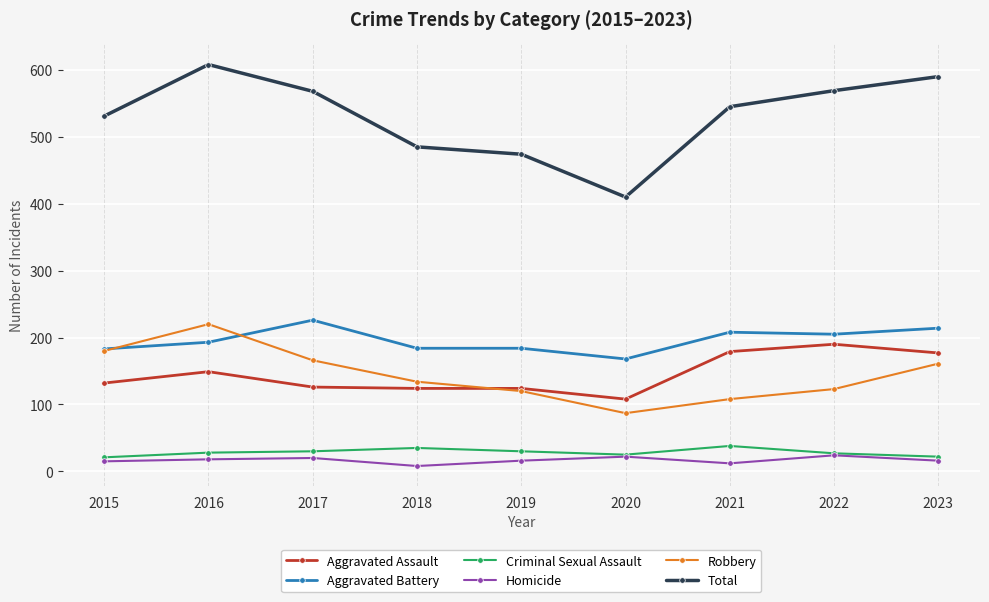

What is the difference between the Criminal Sexual Assault values at 2016 and 2022?

1